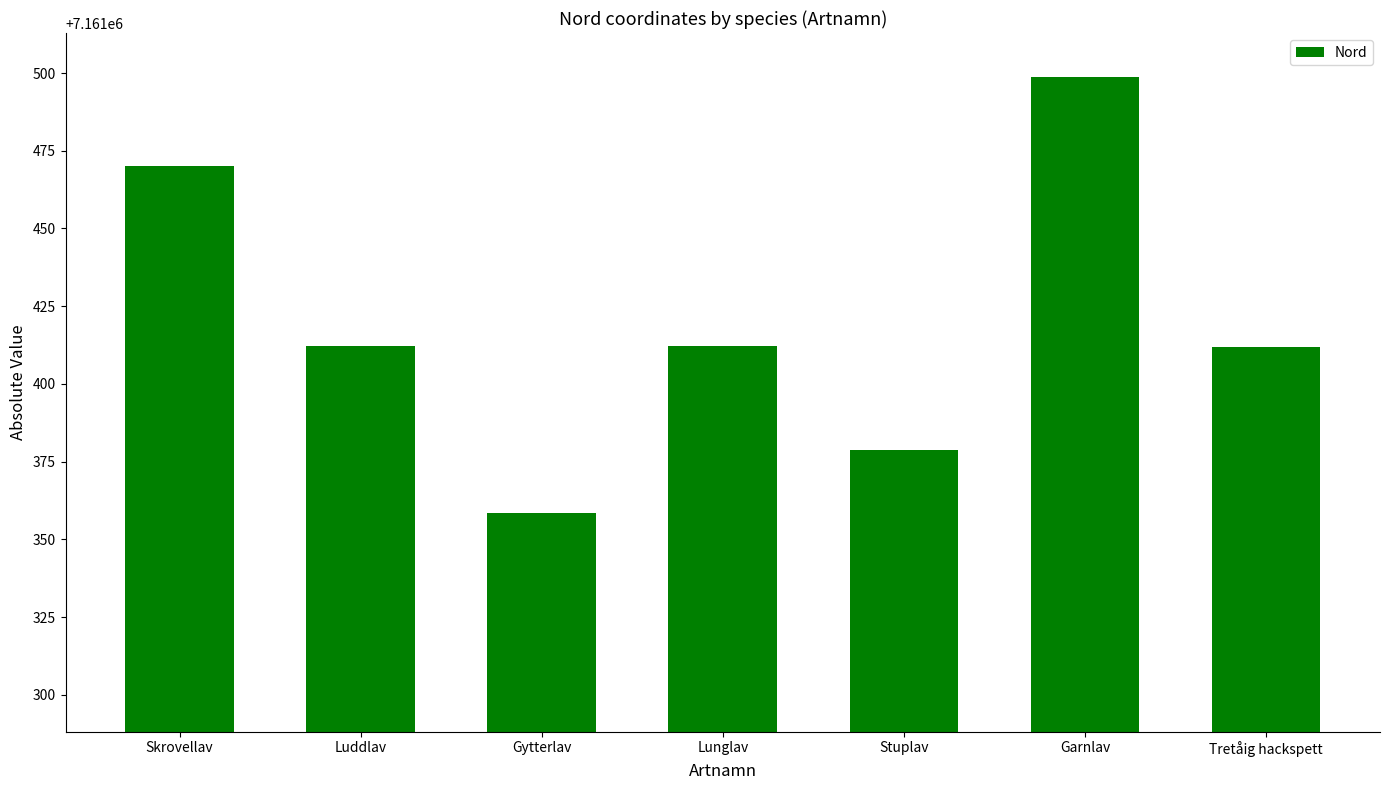

Which has a higher value, Stuplav or Luddlav?

Luddlav